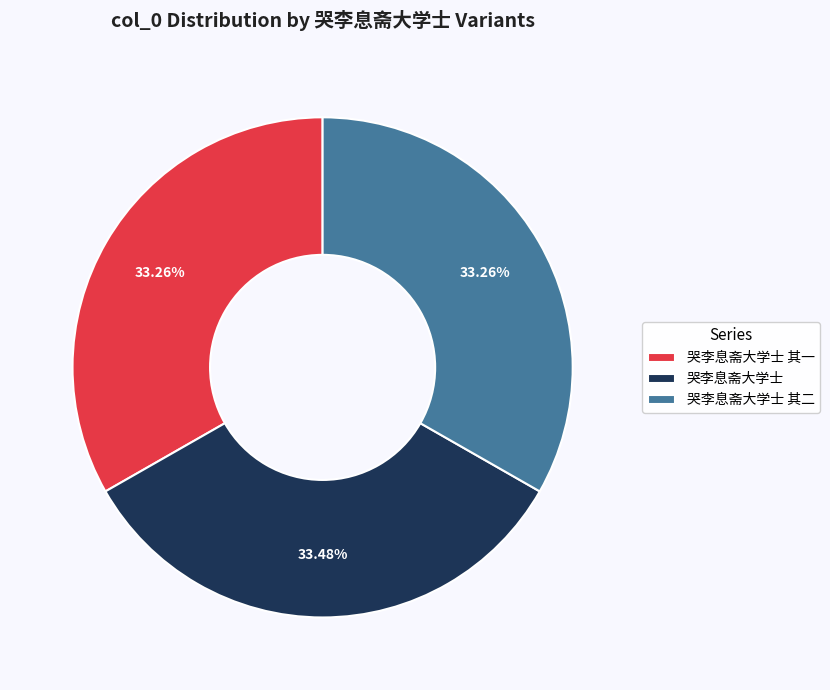

What is the ratio of the value at 哭李息斋大学士 to the value at 哭李息斋大学士 其二?

1.0